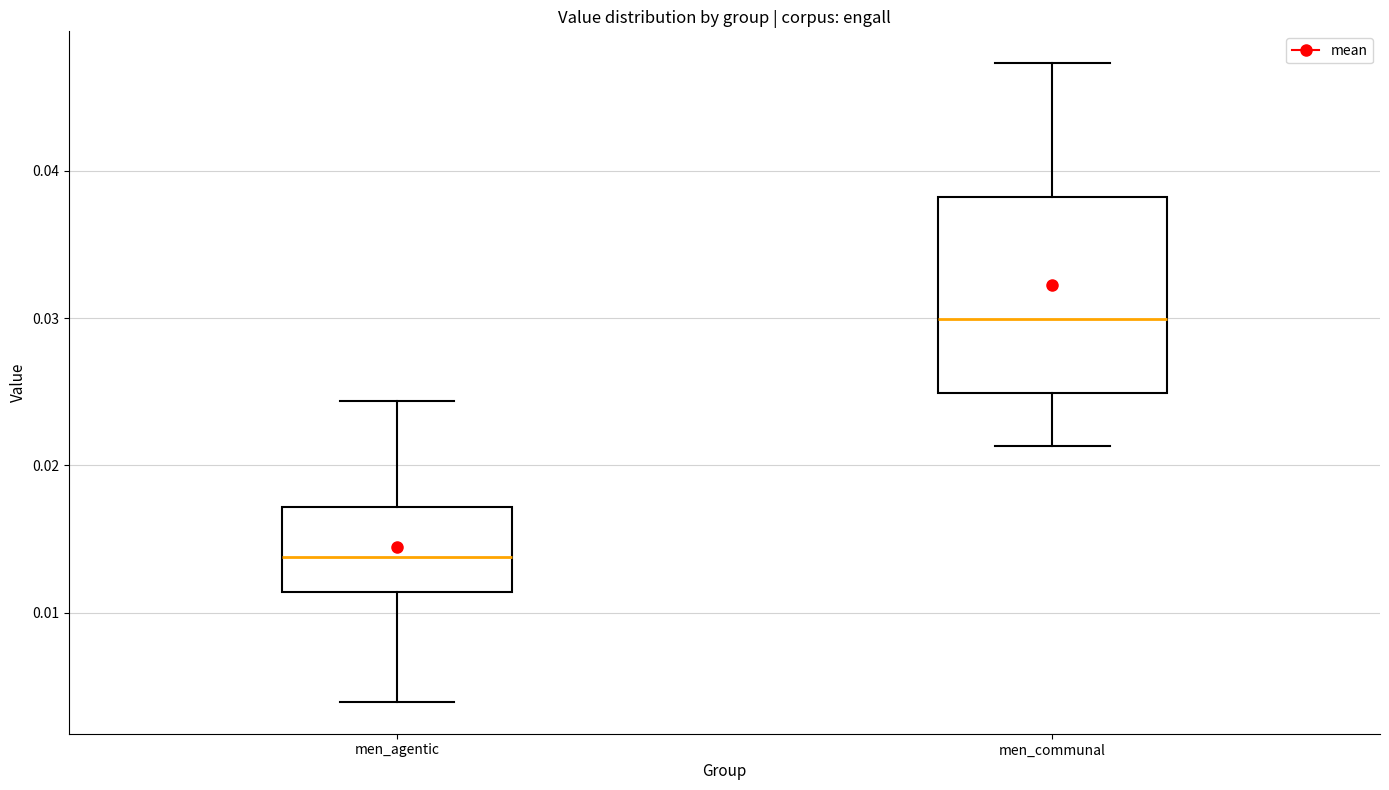

Where is the upper edge of the box for men_communal on the y-axis? The values are not printed on the chart, so give them approximately, as read against the axis.

0.038